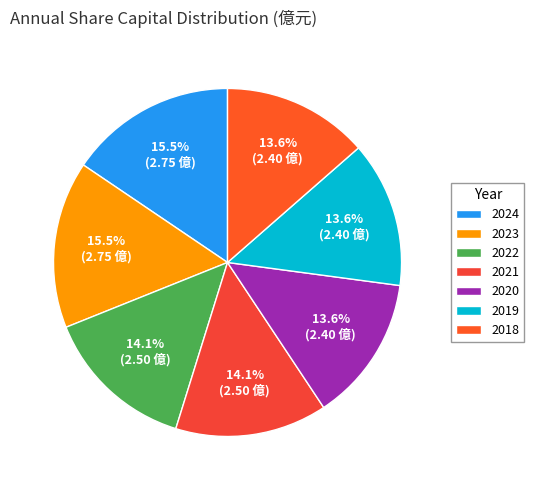

What is the ratio of the value at 2018 to the value at 2022?

1.0